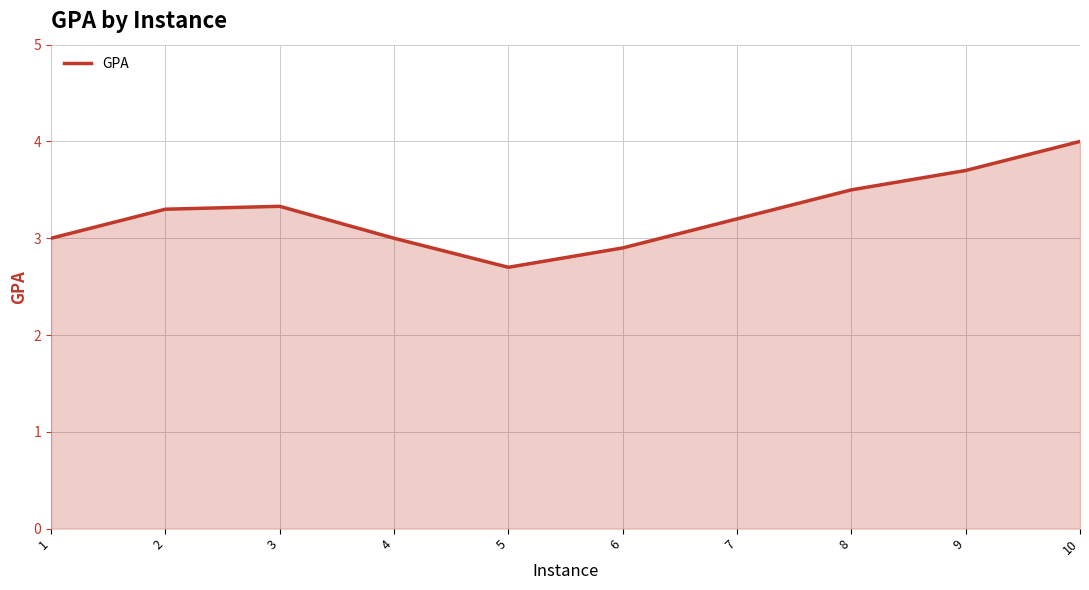

What is the difference between the values at 3 and 4?

0.3